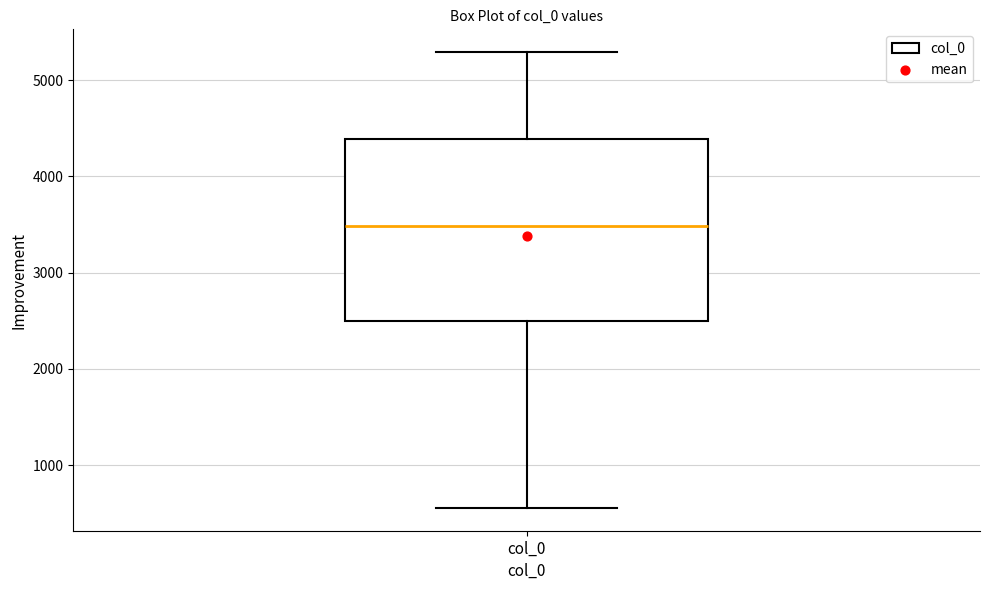

Transcribe this box plot: give where the median line is, the range the box spans, and where the two whiskers end, as read against the y-axis. The values are not printed on the chart, so give them approximately, as read against the axis.

median 3500, box 2500 to 4400, whiskers 600 to 5300